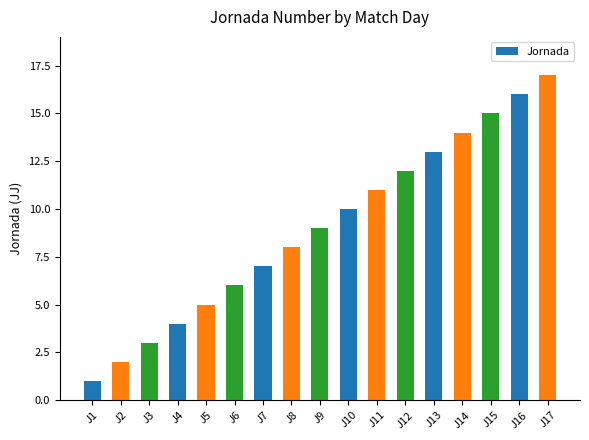

Rank the categories by value from highest to lowest.

J17, J16, J15, J14, J13, J12, J11, J10, J9, J8, J7, J6, J5, J4, J3, J2, J1